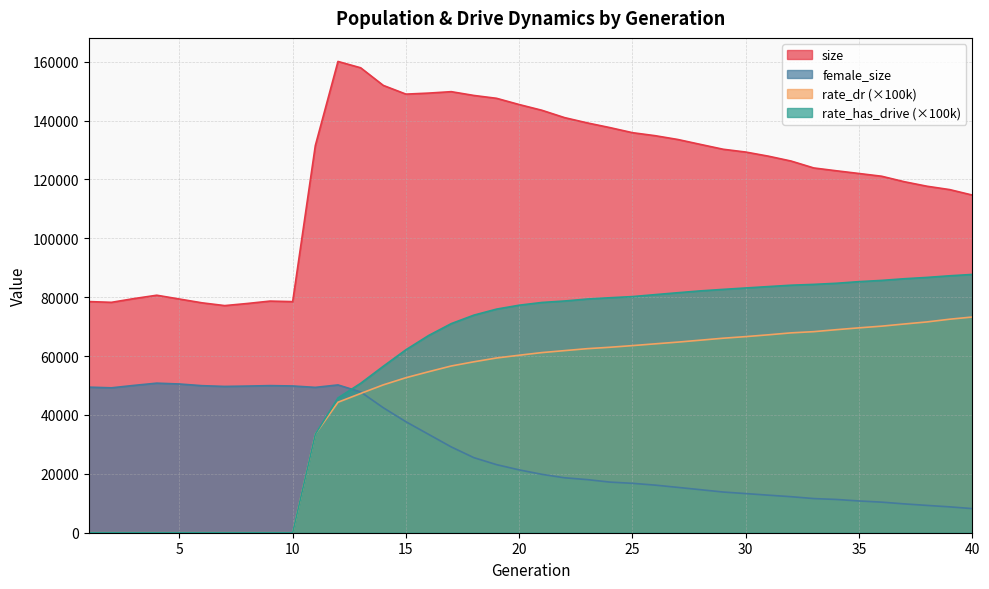

What is the total value across all series at 34?

287985.0